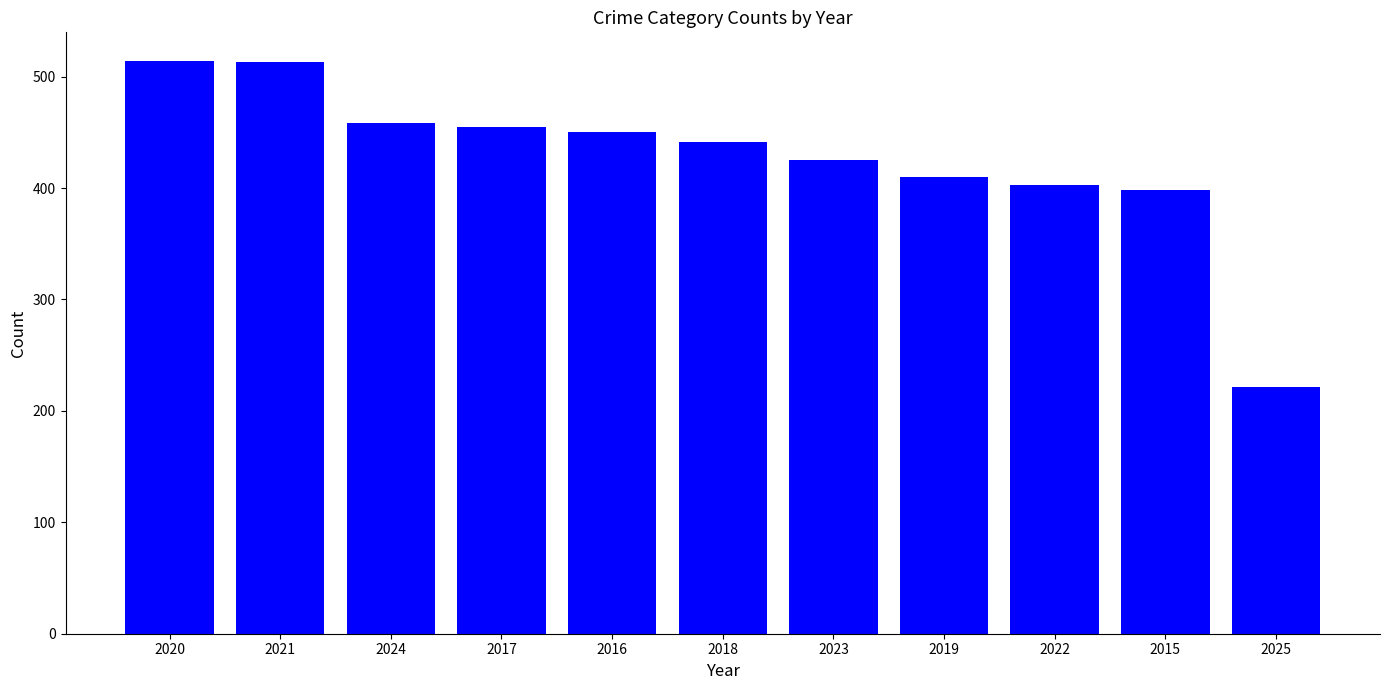

Which label corresponds to the smallest value in the chart?

2025